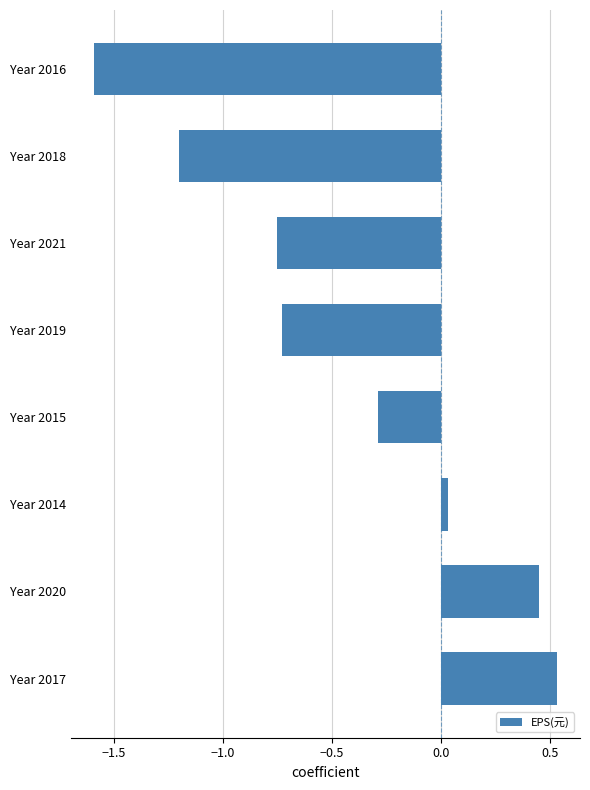

What is the average value?

-0.4